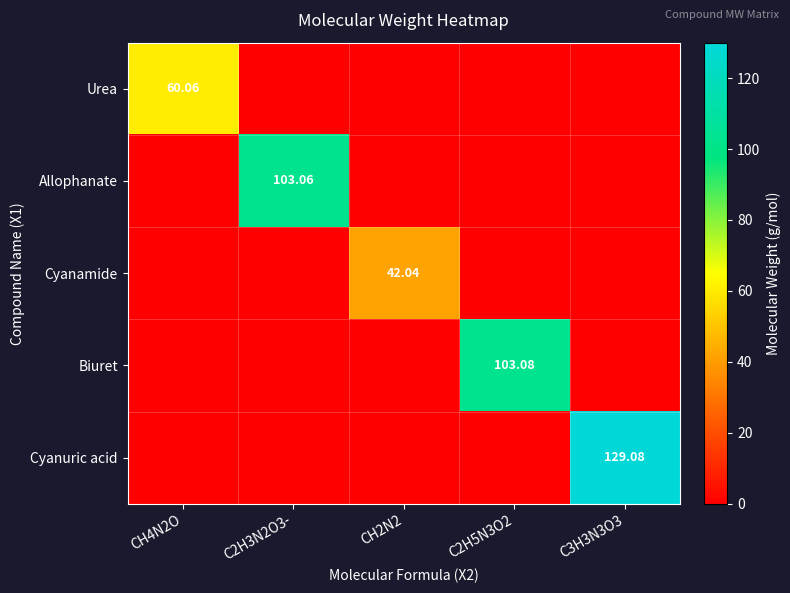

What is the highest value of the Cyanamide series?

42.0